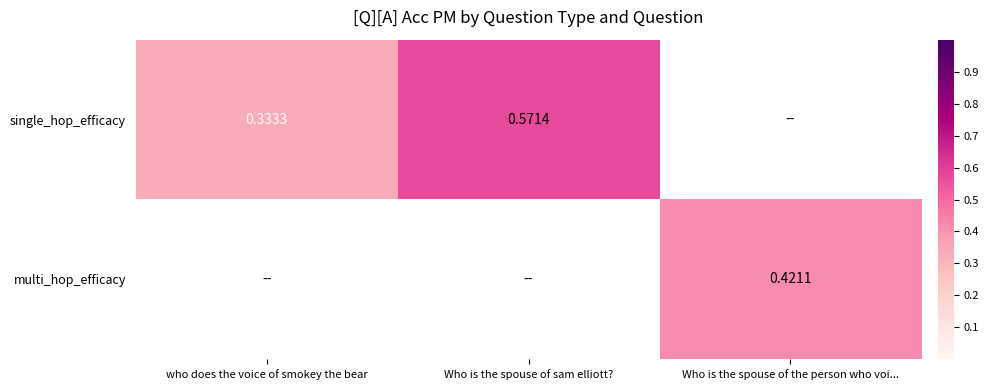

The value of single_hop_efficacy at who does the voice of smokey the bear is 0.6. True or false?

False